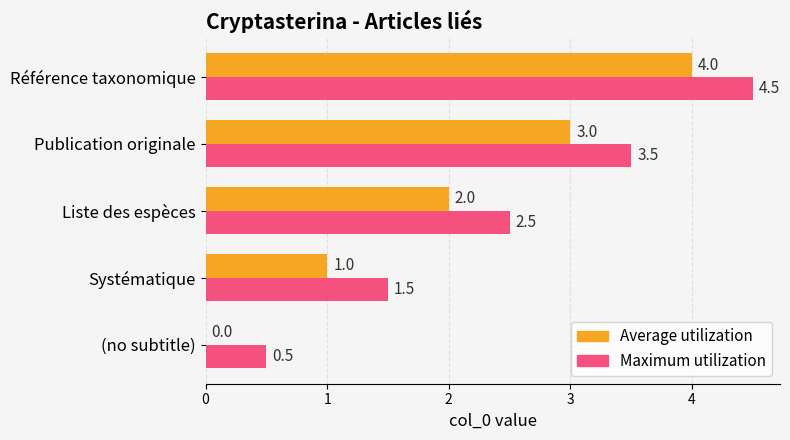

At which category is the sum across all series the highest?

Référence taxonomique